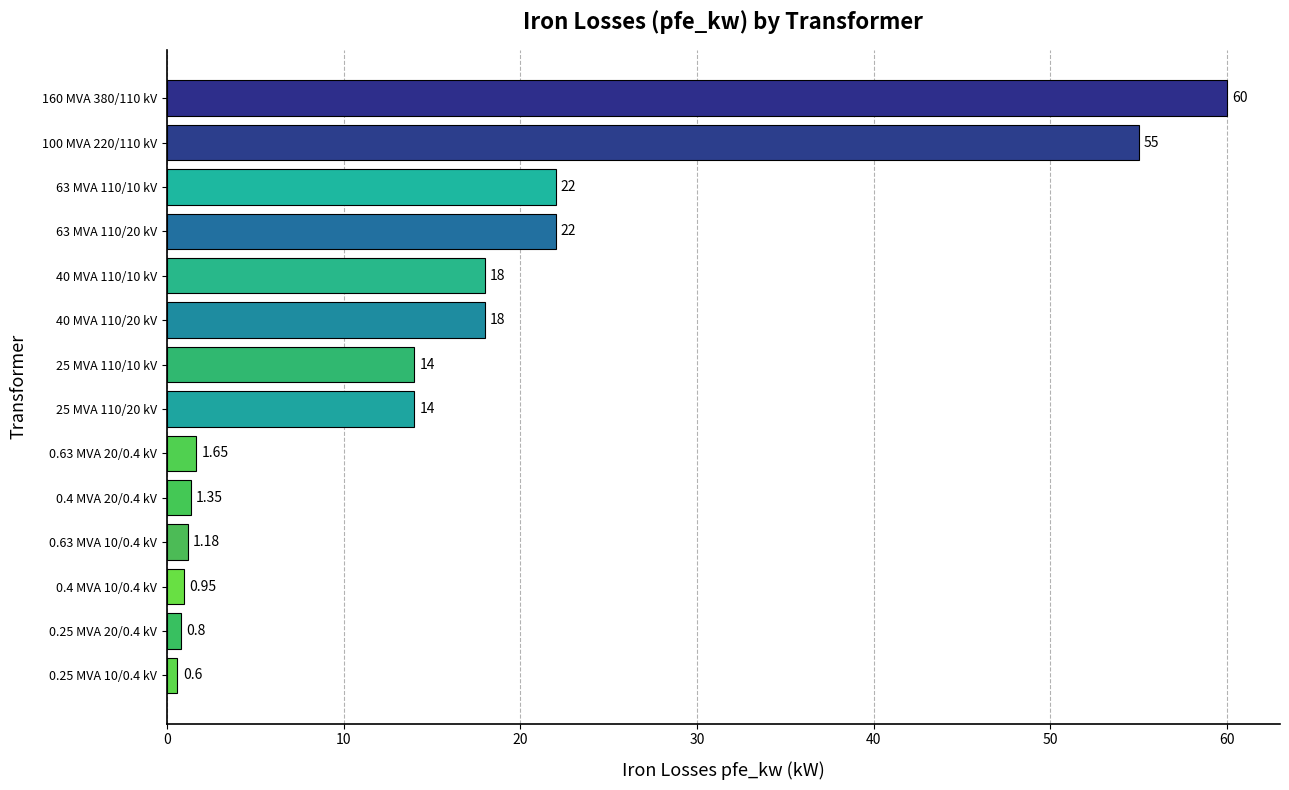

Does the chart contain any negative values?

No